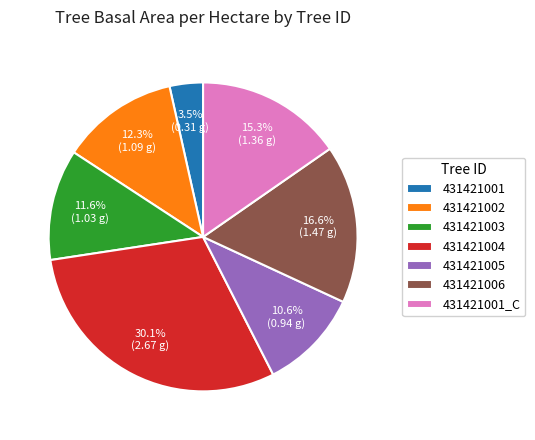

Is it true that 431421006 is 26% of the pie?

False